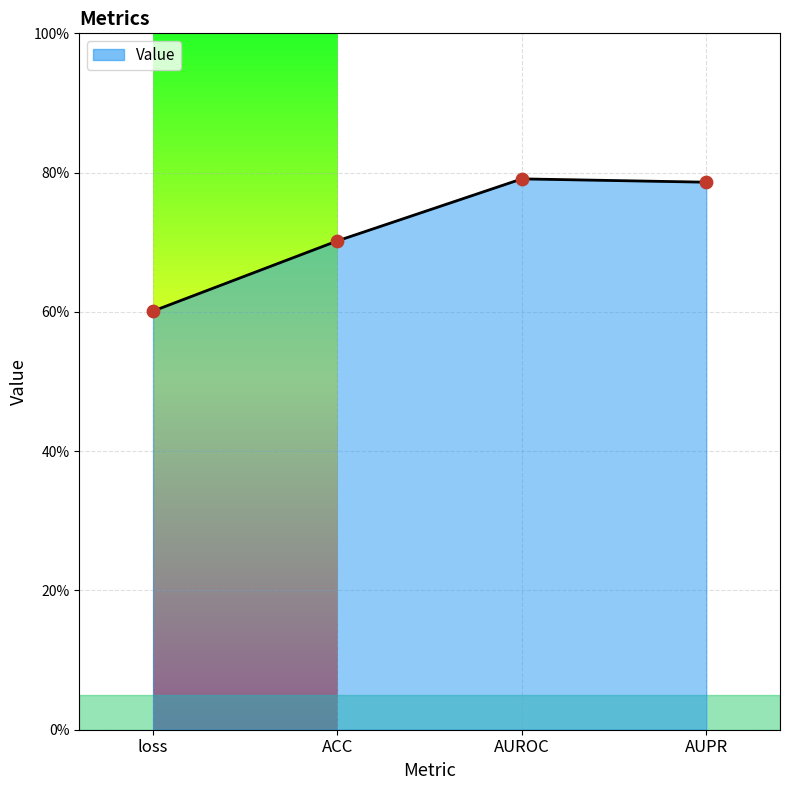

What is the change in value from loss to ACC?

+0.1